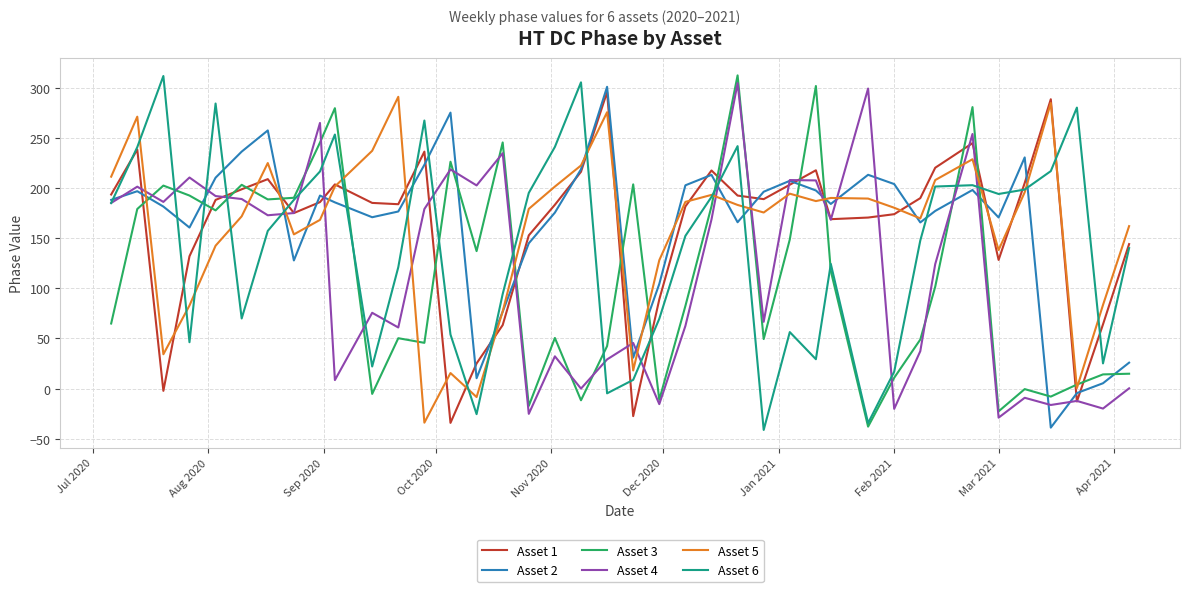

Which series ends up on top after the final intersection of Asset 4 and Asset 5?

Asset 5